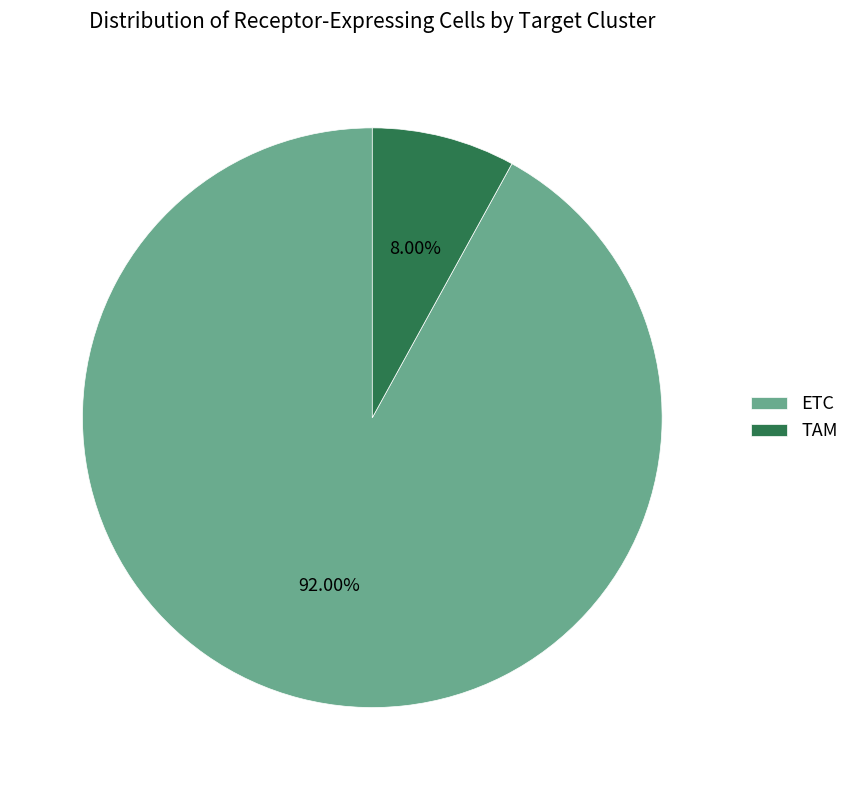

Count the number of slices in the pie.

2